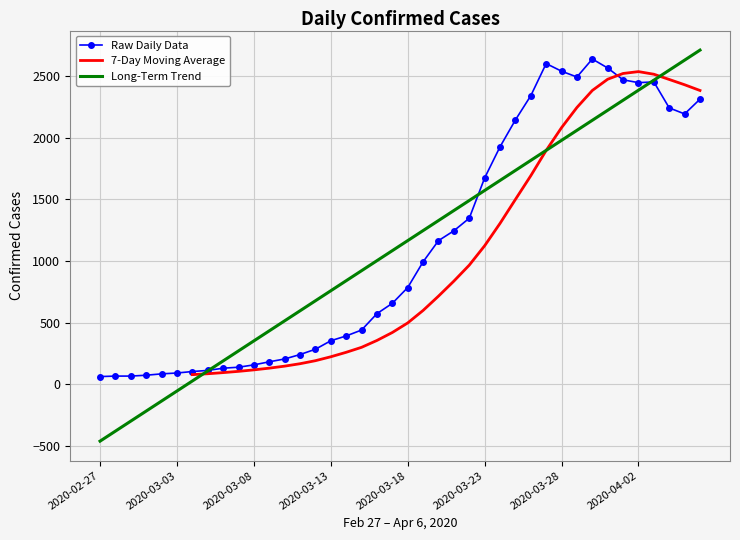

At which category does the chart reach its peak across all series?

2020-03-30